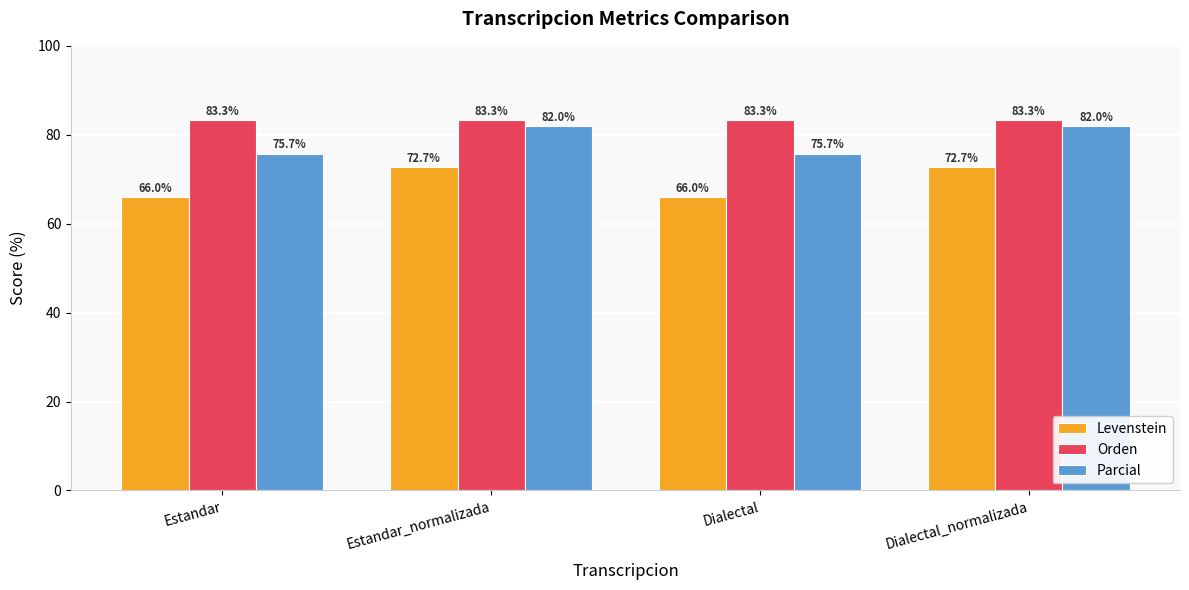

What is the sum of the Orden values at Dialectal and Estandar_normalizada?

166.6